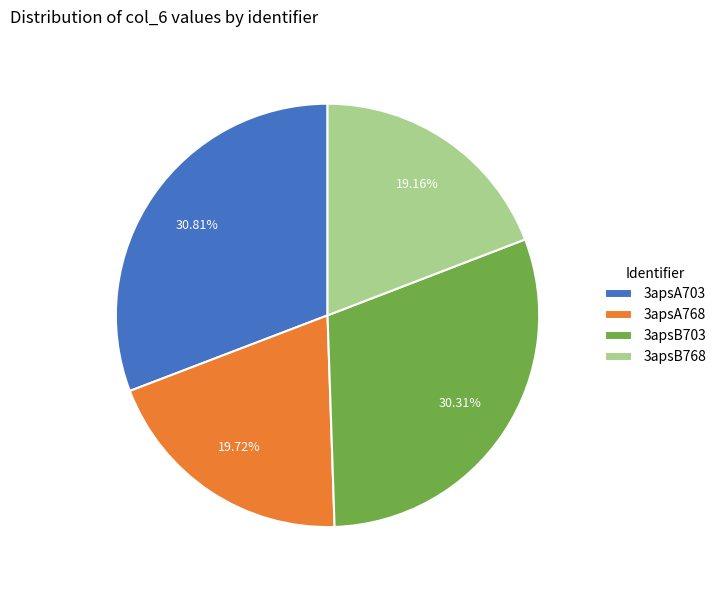

To the nearest percent, what is the difference between the largest and smallest slice percentages?

12%